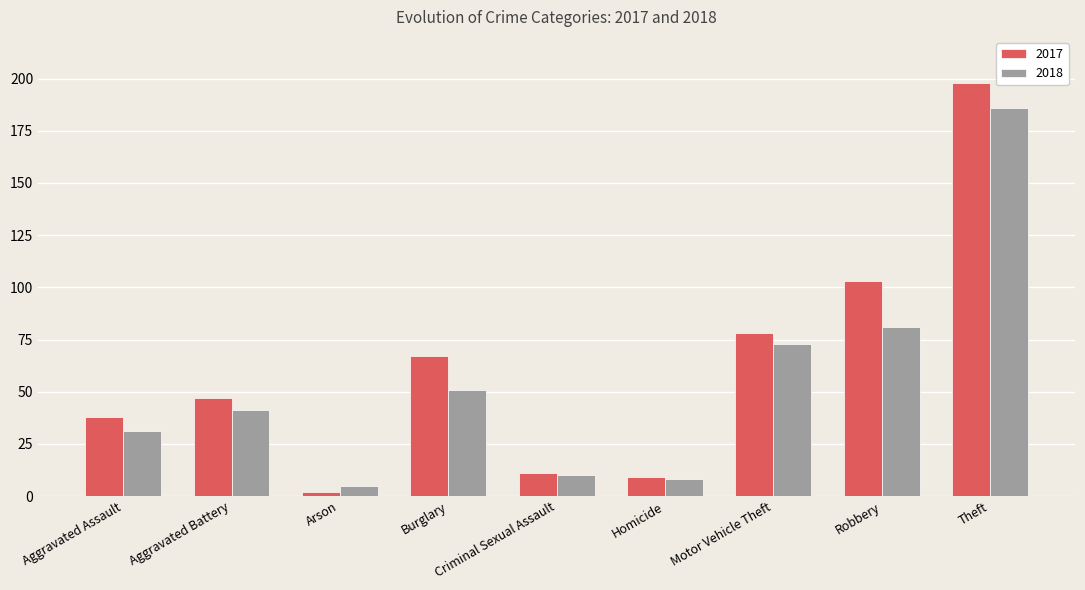

At which label does 2017 reach its minimum?

Arson